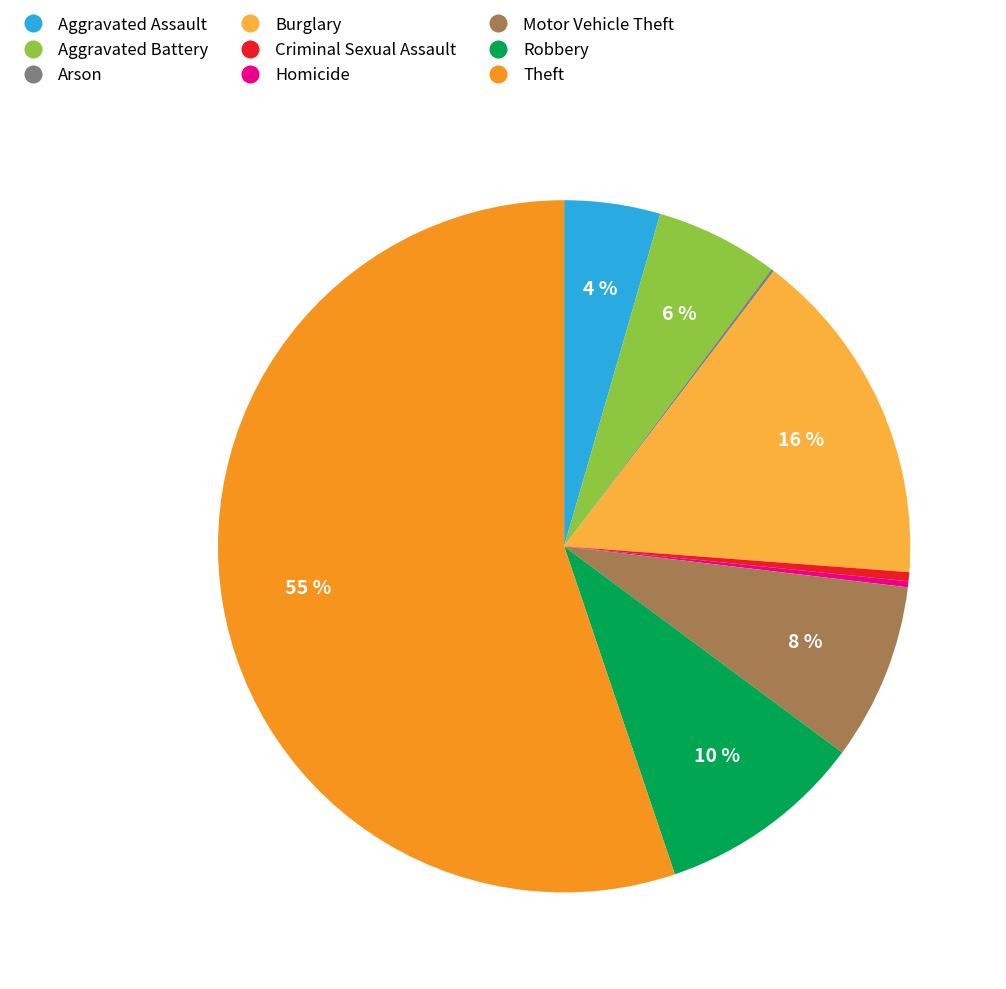

Is there any slice that represents more than half of the pie?

Yes